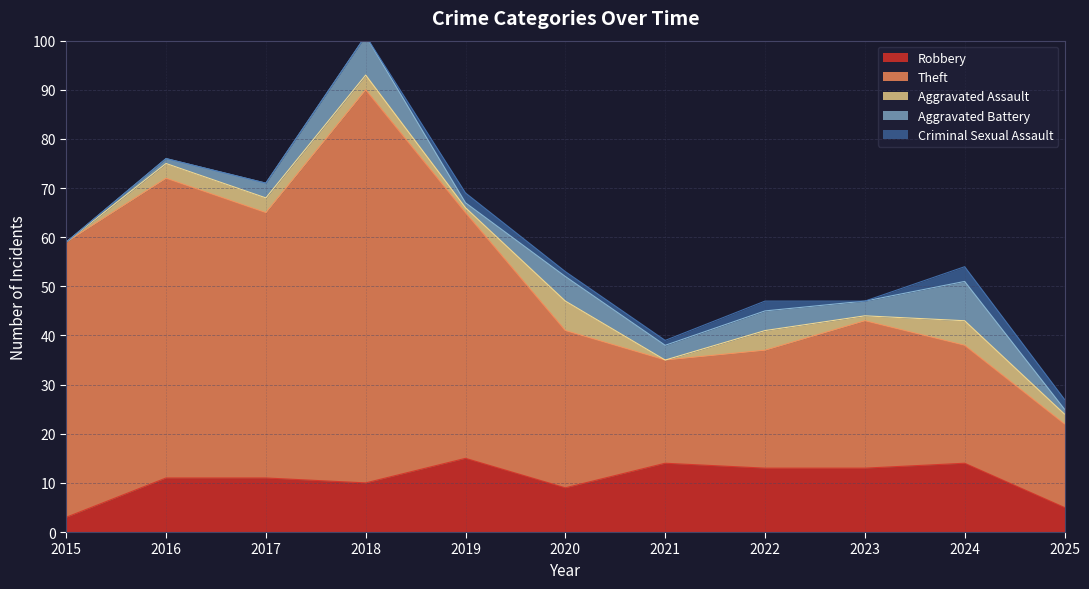

The value of Criminal Sexual Assault at 2024 is 2. True or false?

False